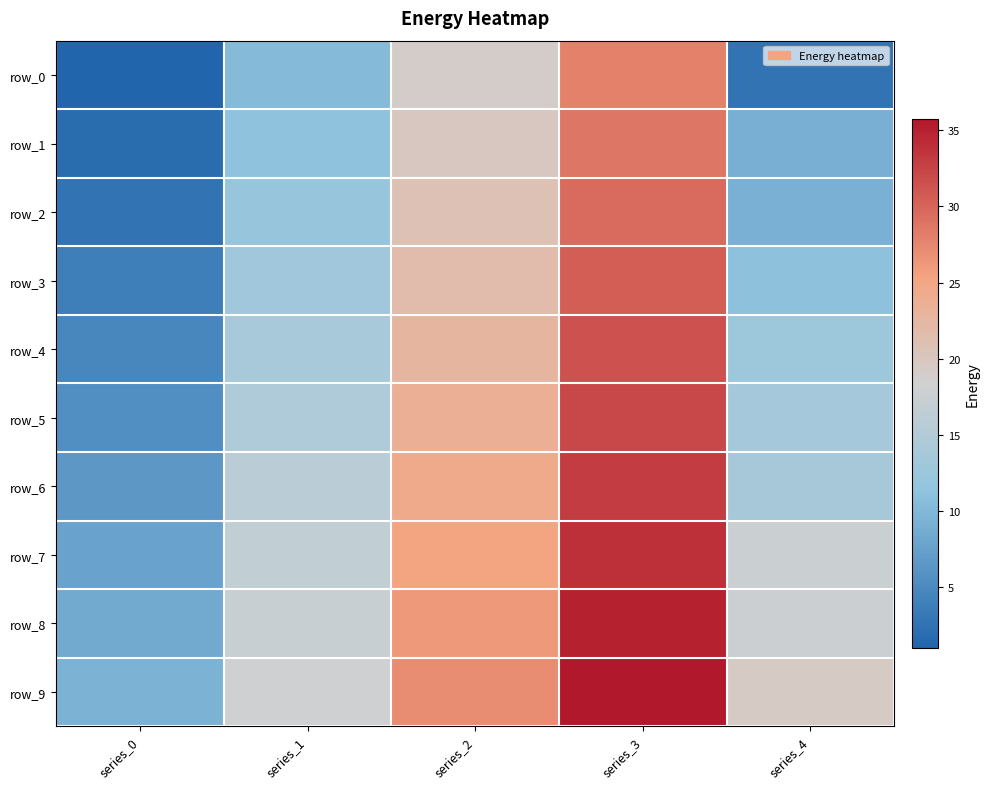

Rank the series at series_1 from highest to lowest value.

row_9, row_8, row_7, row_6, row_5, row_4, row_3, row_2, row_1, row_0